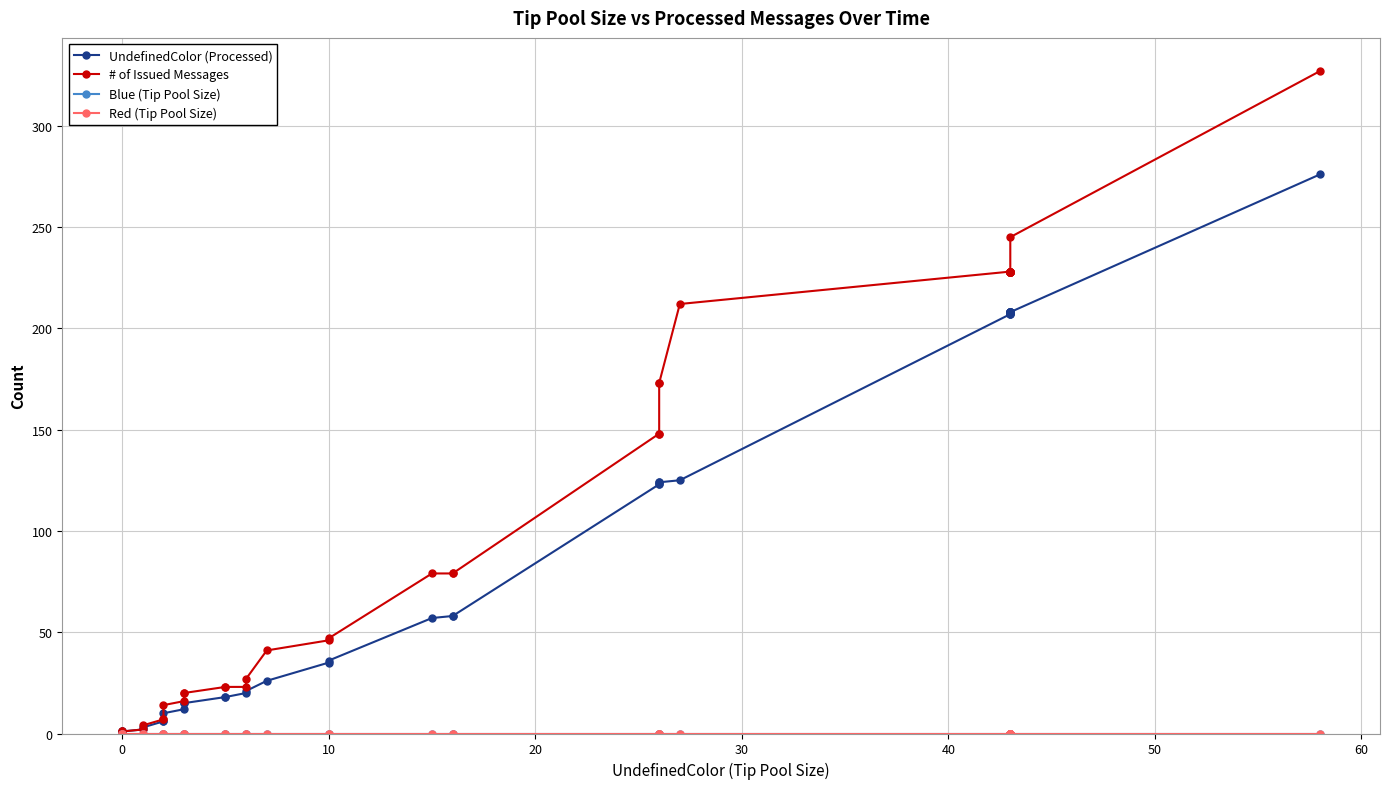

What is the maximum value shown in the chart?

327